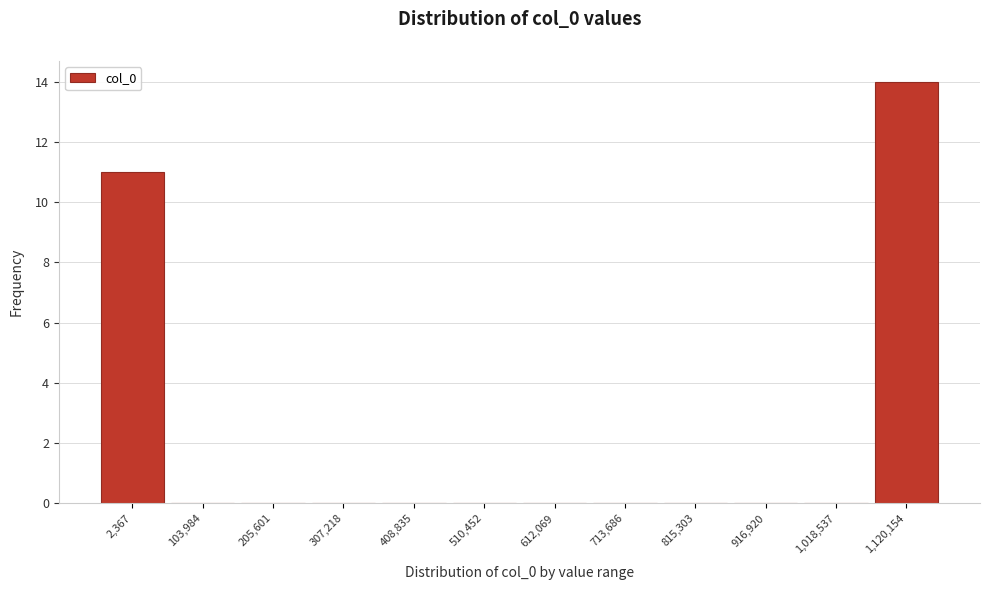

Reading right to left, list all the values displayed in this chart.

1,120,154=14	1,018,537=0	916,920=0	815,303=0	713,686=0	612,069=0	510,452=0	408,835=0	307,218=0	205,601=0	103,984=0	2,367=11